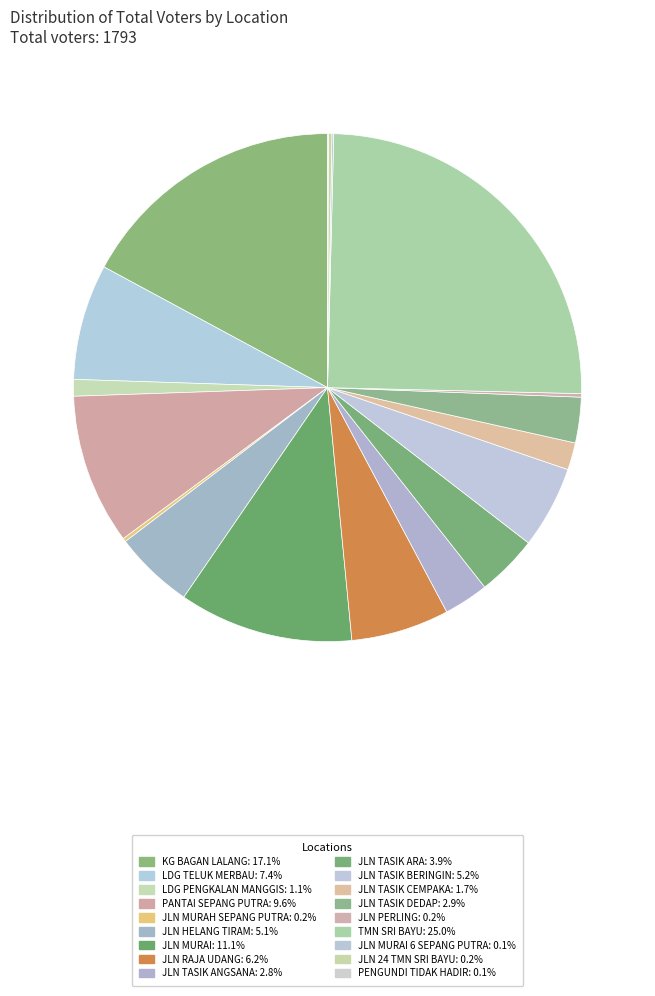

To the nearest percent, what is the difference between the largest and smallest slice percentages?

25%